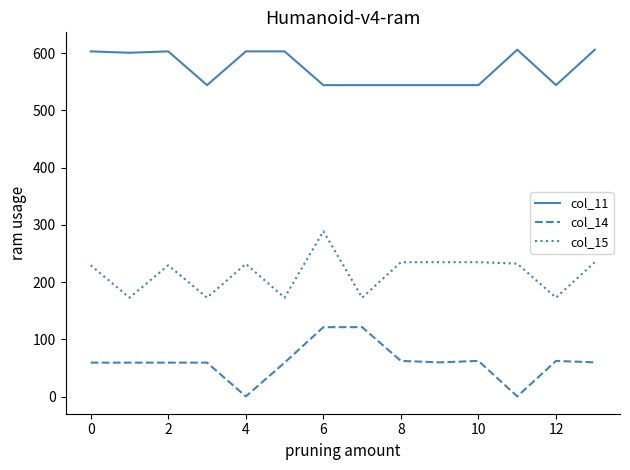

What is the maximum value for col_15?

288.9